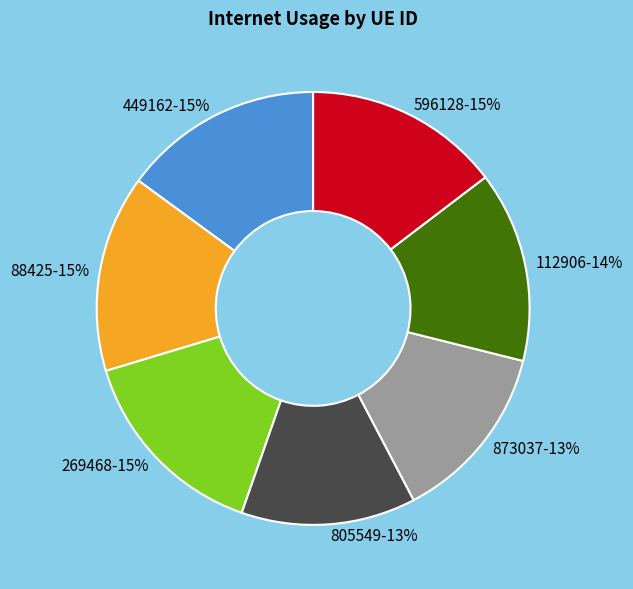

Does 112906 represent more than half of the total?

No